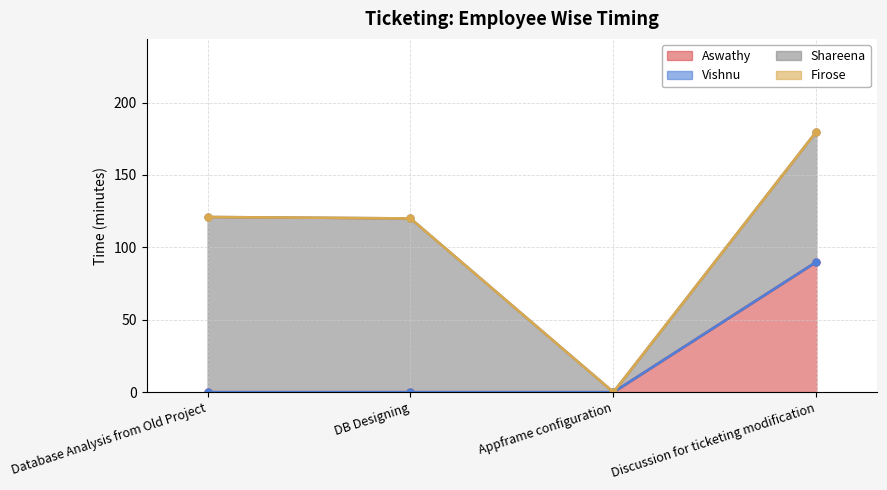

Which series has the largest range (max minus min)?

Shareena